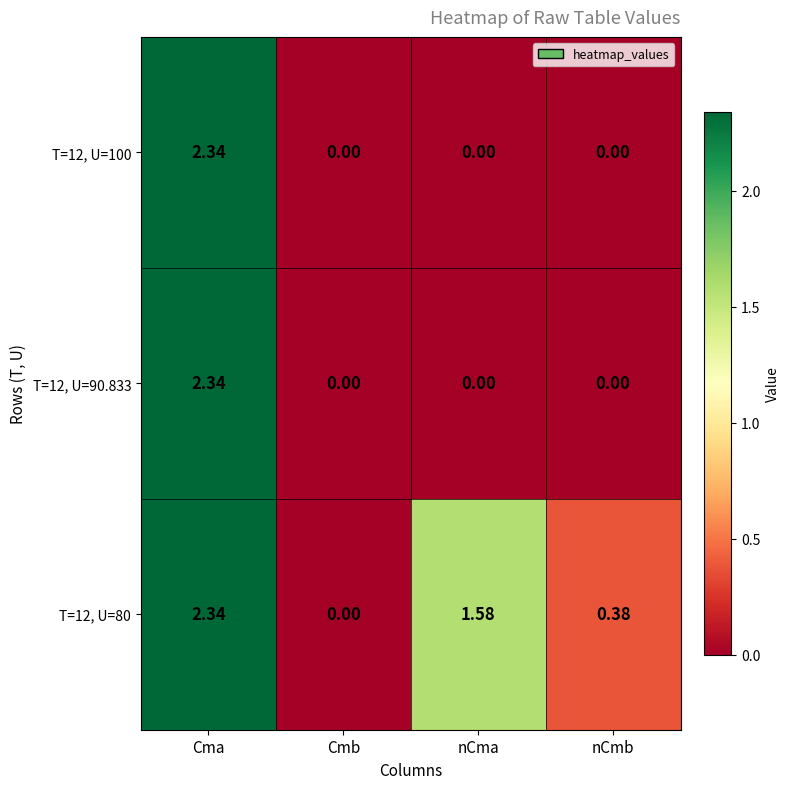

At which category is the sum across all series the highest?

Cma